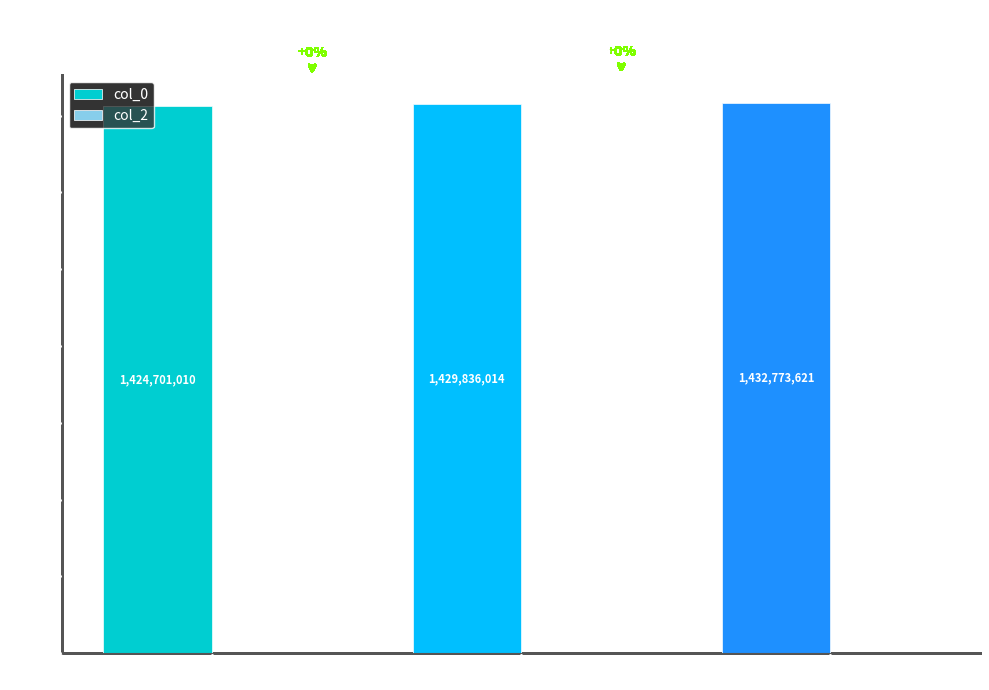

Which category has the highest value across all series?

2